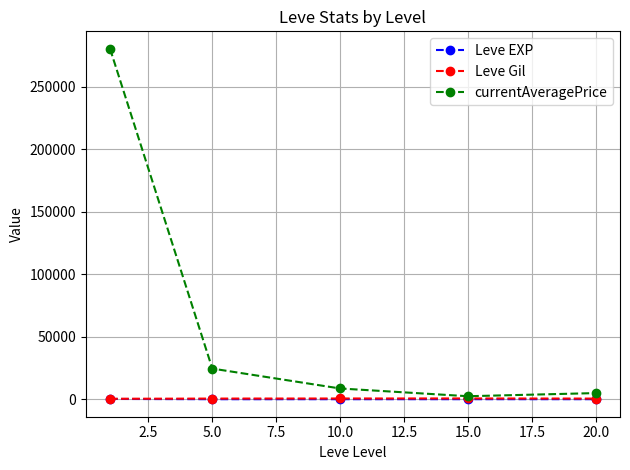

Which series has the largest total across all categories?

currentAveragePrice